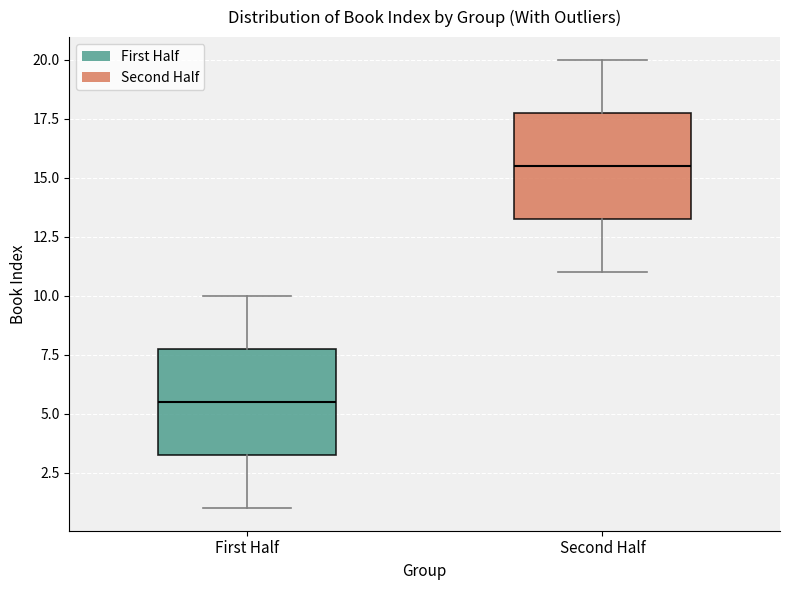

Which box has the highest median line?

Second Half